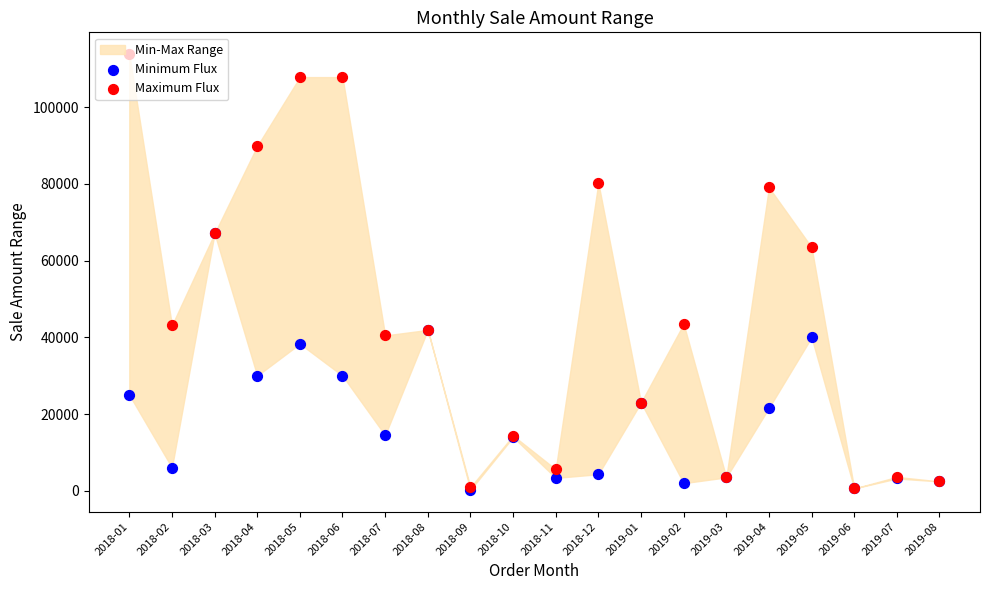

What is the total value across all series at 2019-08?

4914.0